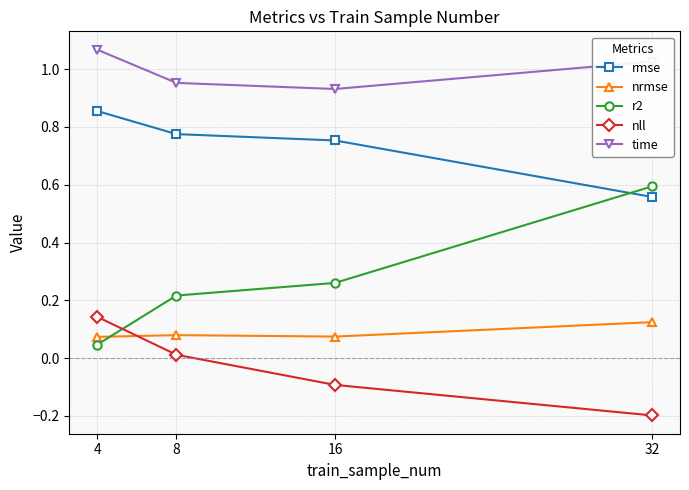

List the labels in order of rmse value, largest first.

4, 8, 16, 32